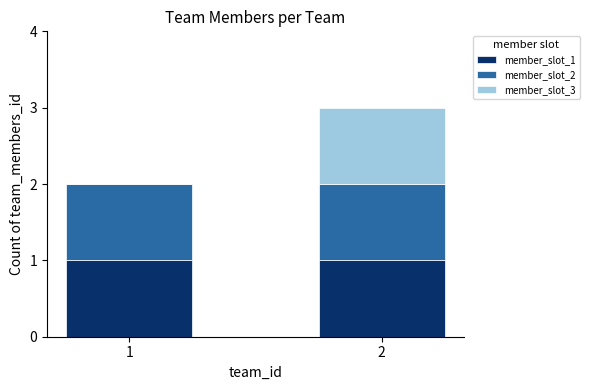

How many data points does each series have?

2